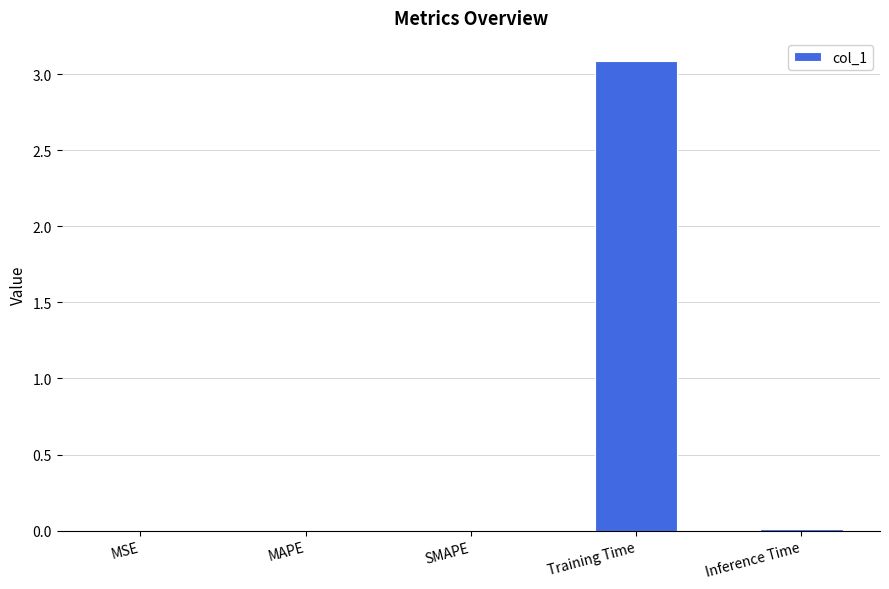

What is the greatest value displayed?

3.1